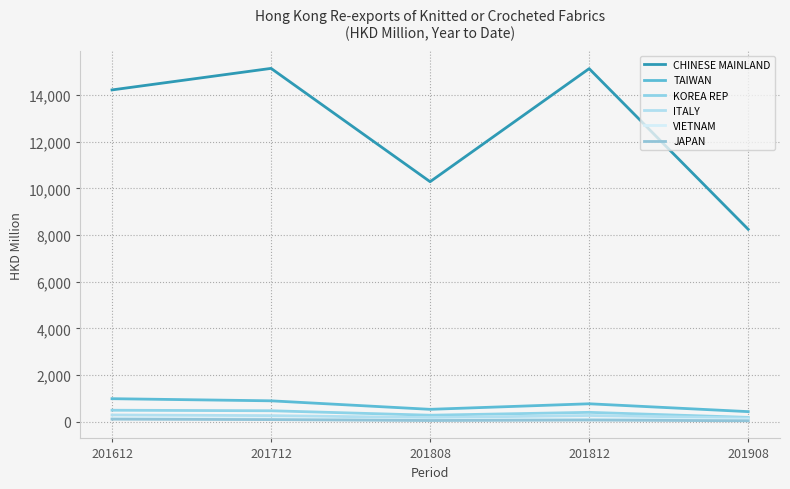

Rank the series by their maximum value, from highest to lowest.

CHINESE MAINLAND, TAIWAN, KOREA REP, ITALY, VIETNAM, JAPAN